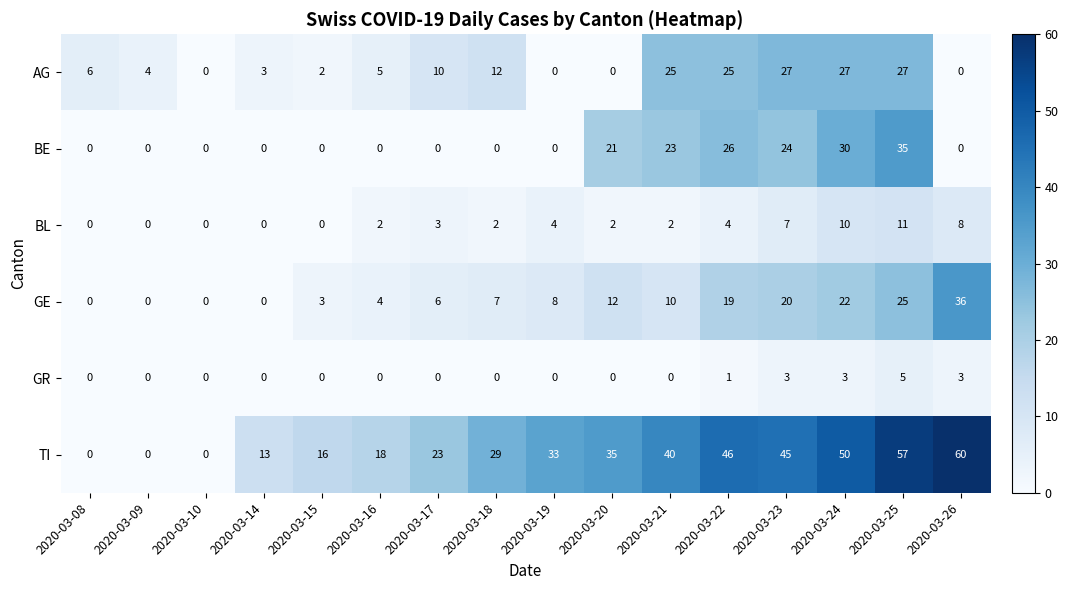

Count the GR values in the range 0 to 3.

15